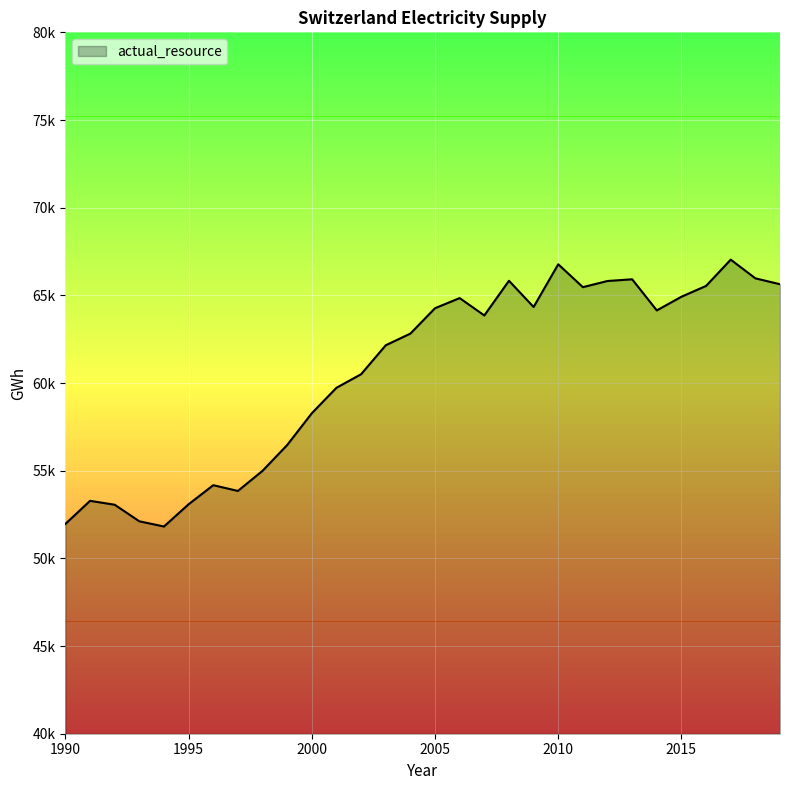

Does the chart have visible grid lines?

Yes